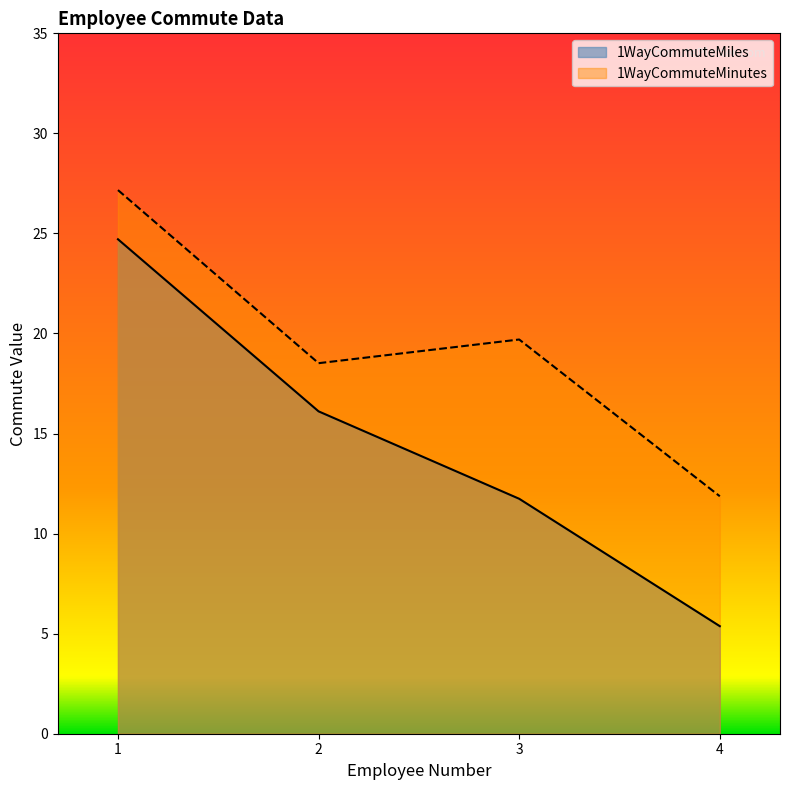

What is the difference between the maximum and minimum values in the 1WayCommuteMiles series?

19.3